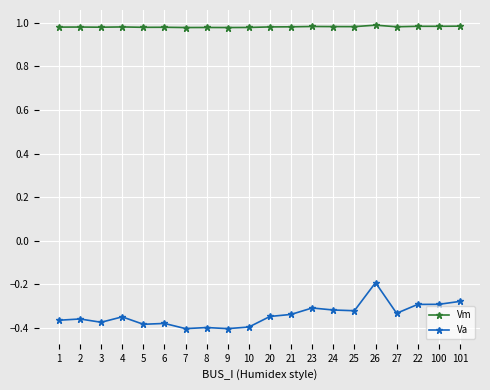

Where is Va nearest to the value 0?

26